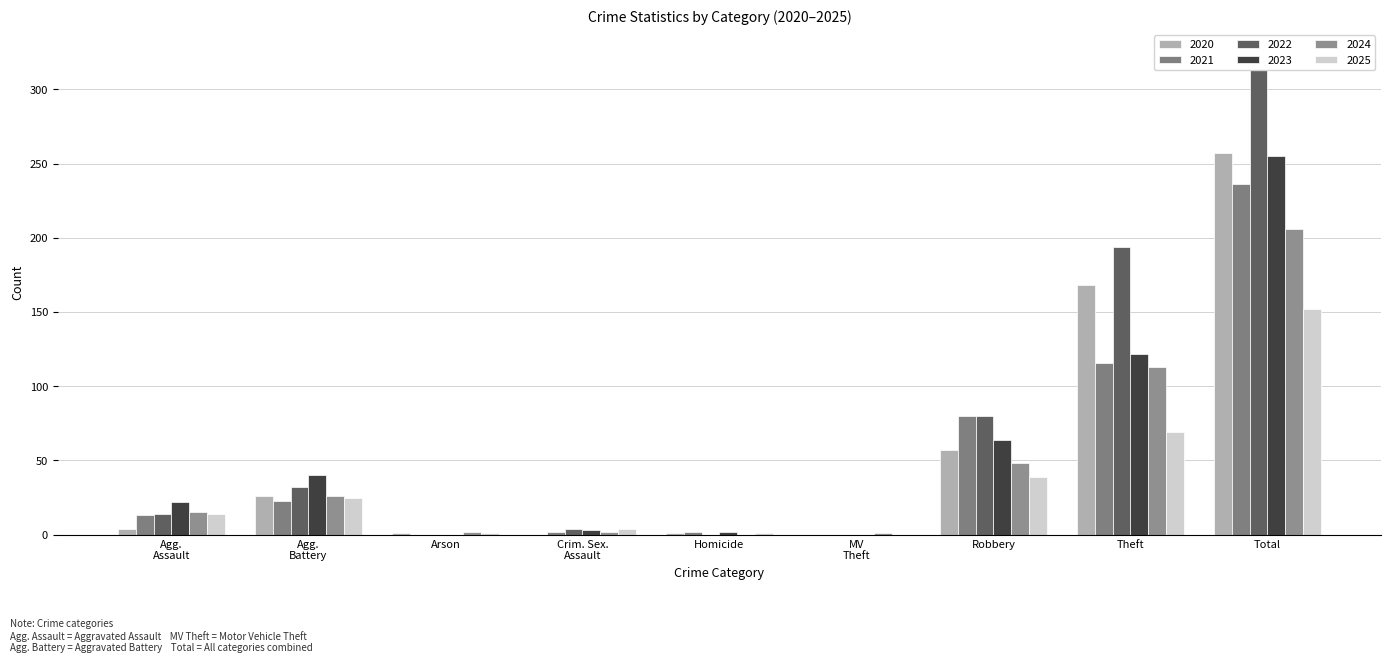

What position from the right is Crim. Sex. Assault?

6